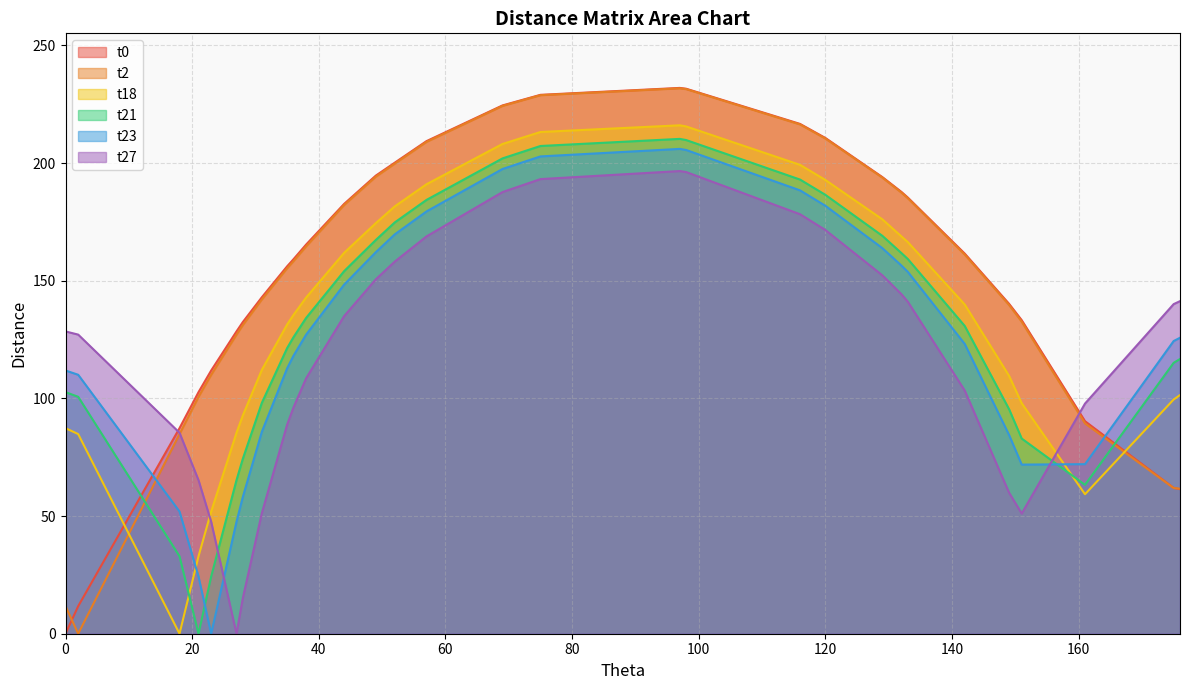

Where do t27 and t18 first cross each other?

21 and 23